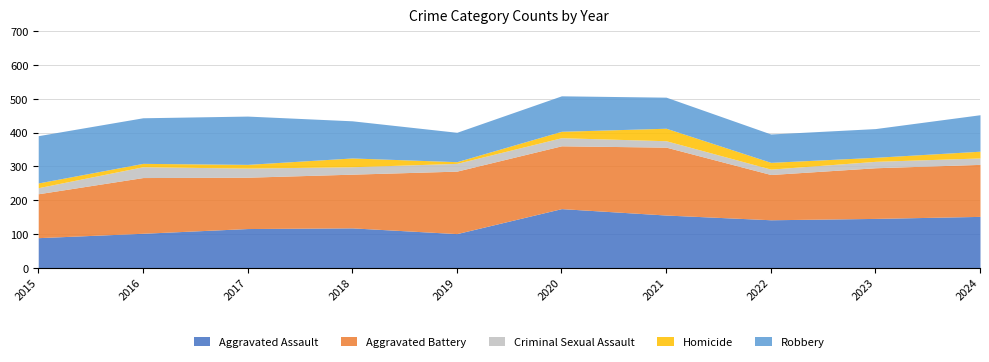

Where is the first local maximum for Criminal Sexual Assault?

2016